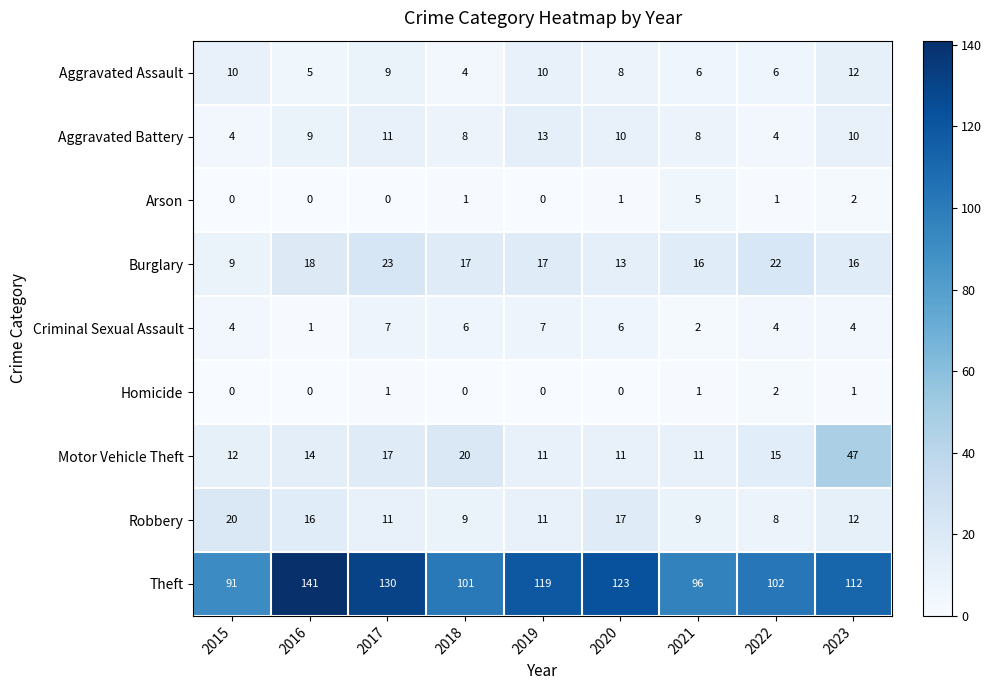

Which series changed the most between 2022 and 2023?

Motor Vehicle Theft